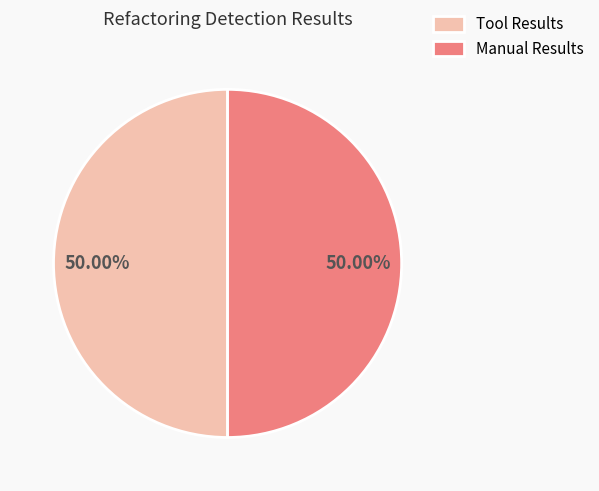

How many slices are in this pie chart?

2